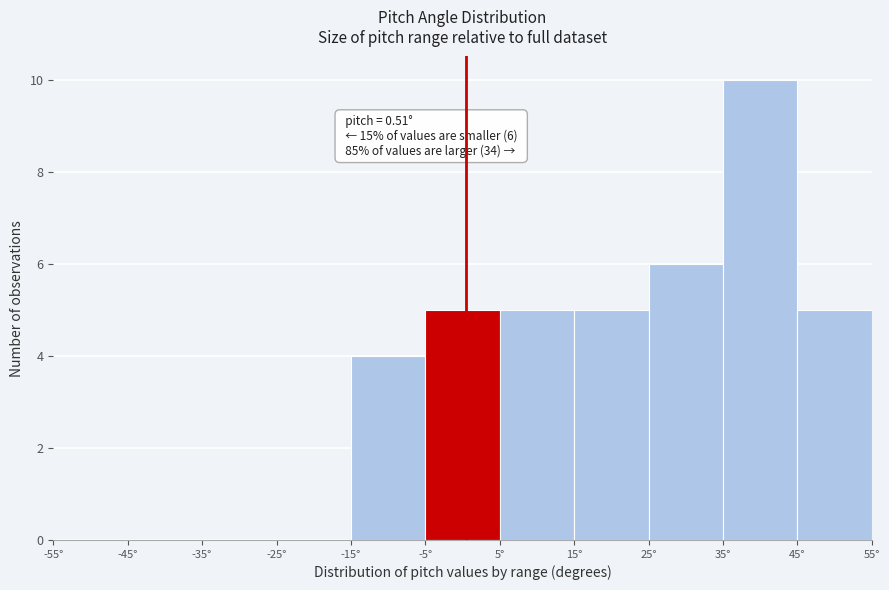

Over which range of the x-axis is the bar tallest?

35 to 45